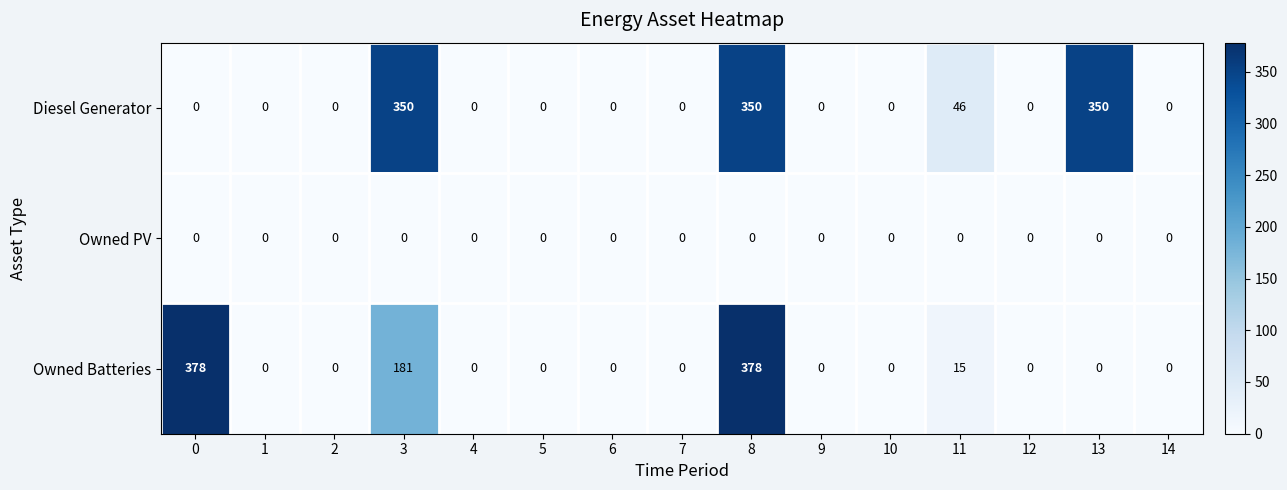

Which series changed the most between 7 and 13?

Diesel Generator